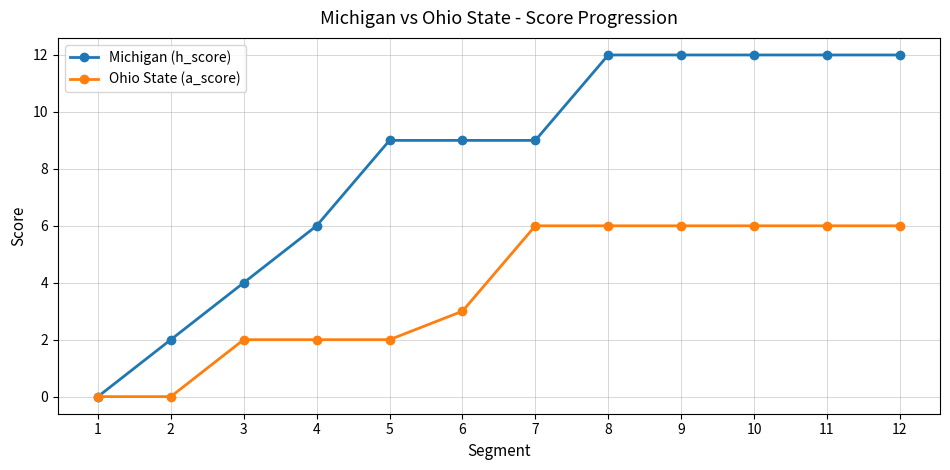

What is the value of the Ohio State (a_score) point at the 5th from the left?

2